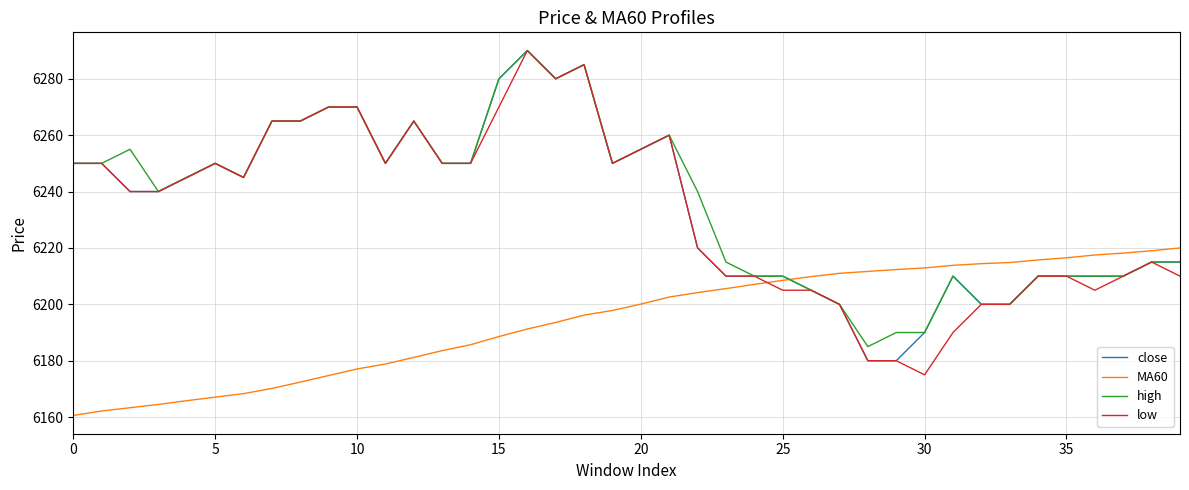

True or false: high and MA60 cross at least once.

True